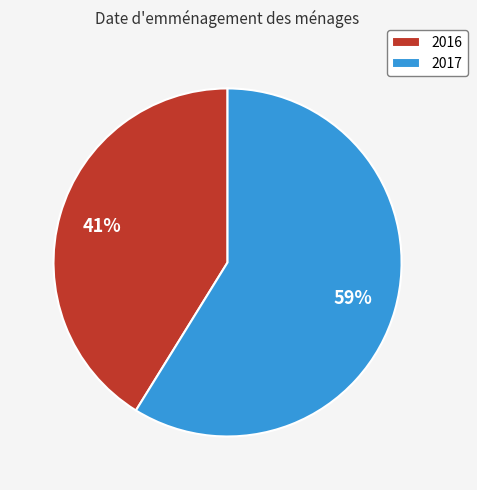

The 2016 slice represents 48% of the pie. True or false?

False